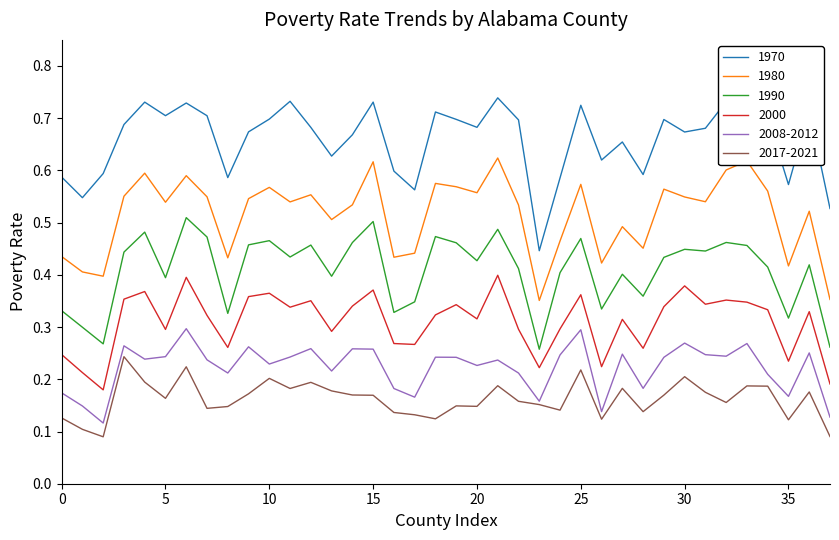

True or false: 1980 and 2017-2021 intersect in this chart.

False